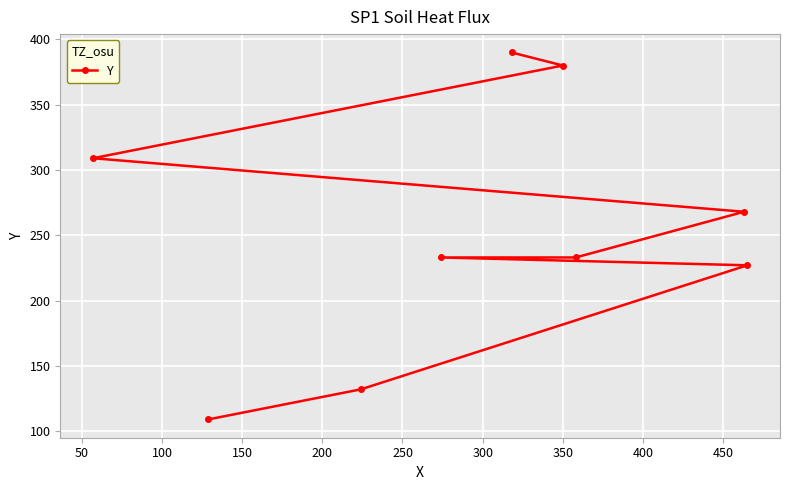

How many lines are shown in the chart?

1